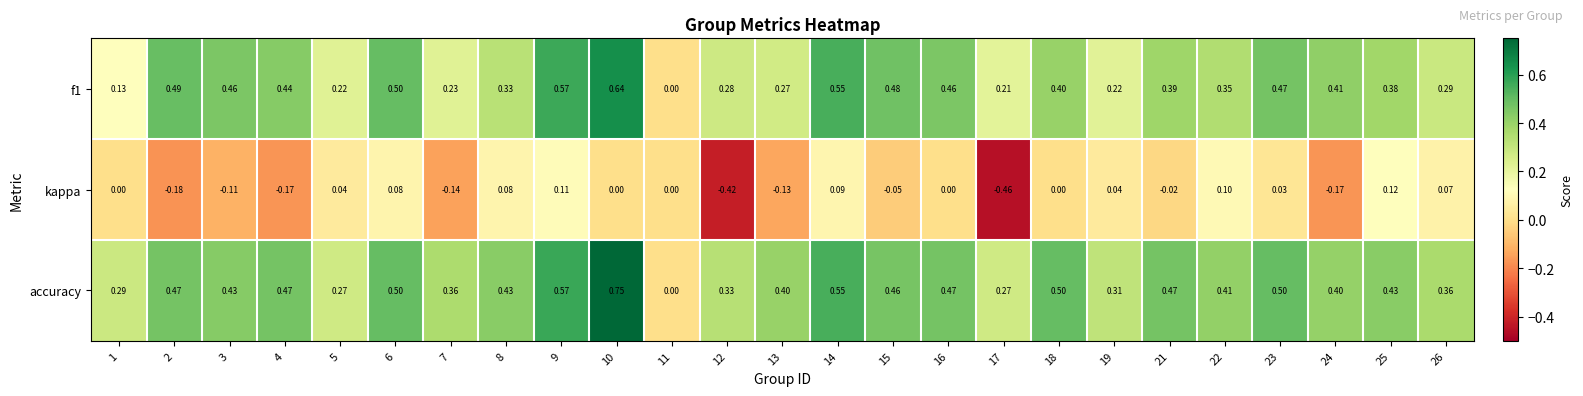

How many distinct data groups are displayed?

3